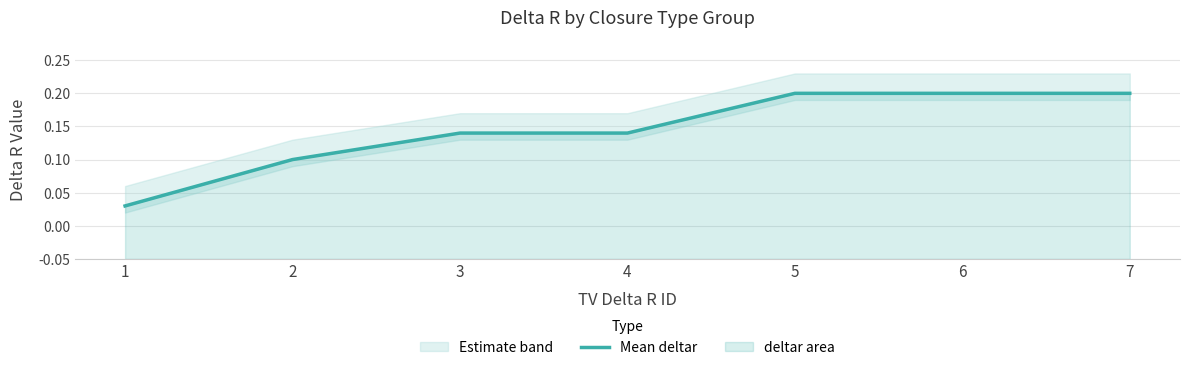

What is the difference between the second highest and second lowest values?

0.1